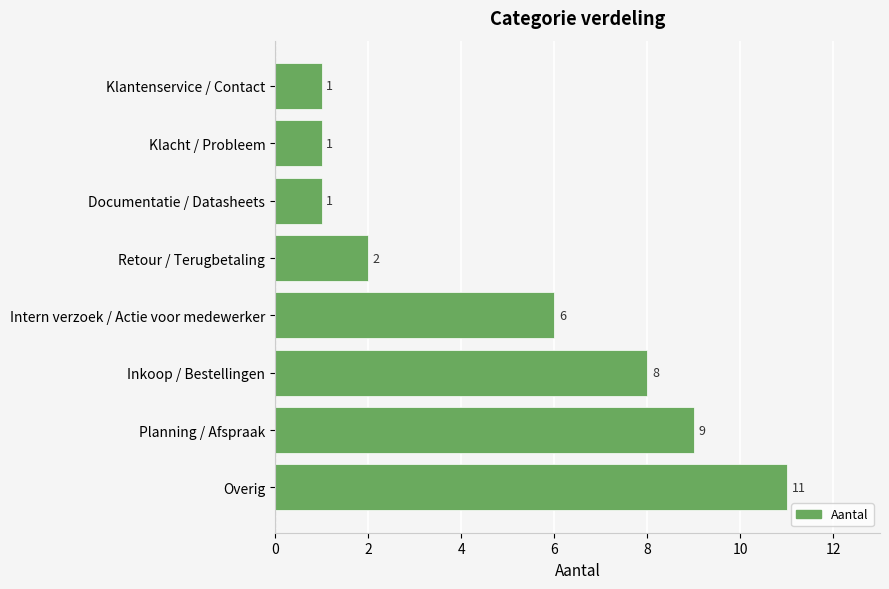

What is the change in value from Overig to Intern verzoek / Actie voor medewerker?

-5